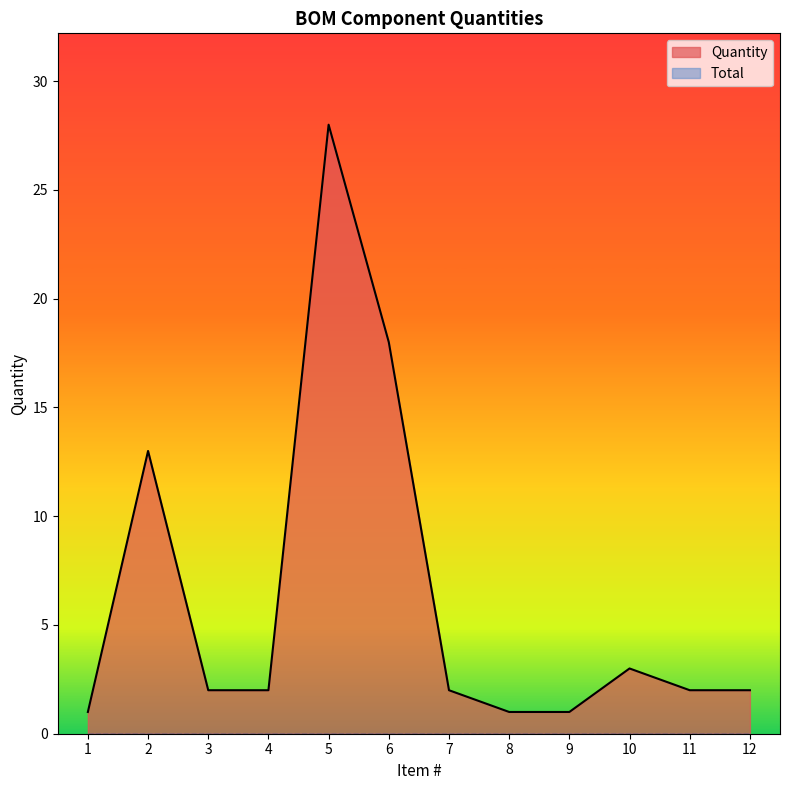

How many lines are shown in the chart?

2